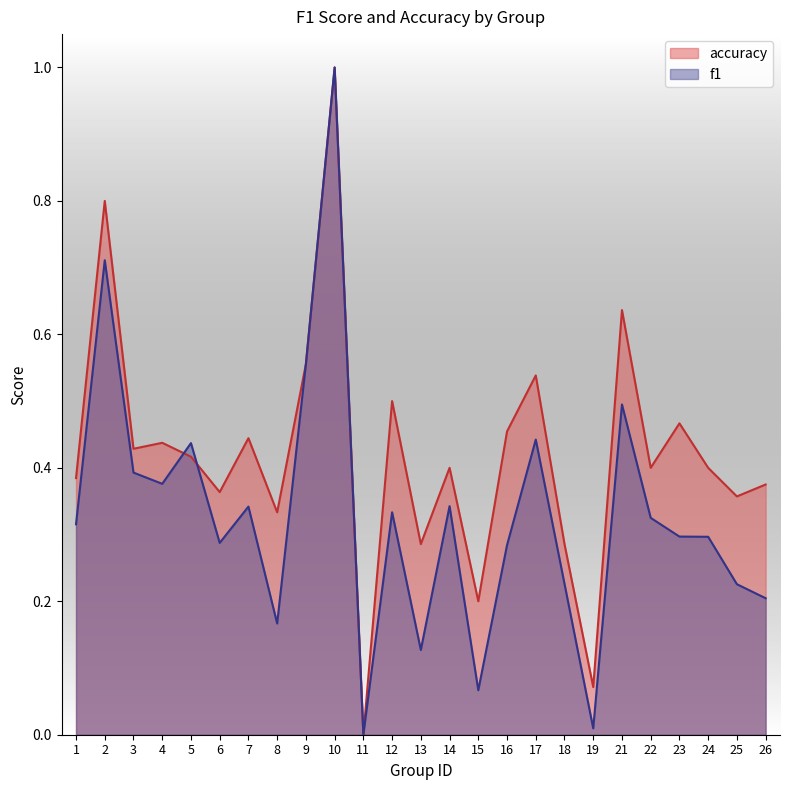

At 23, list the series in order from largest to smallest.

accuracy, f1